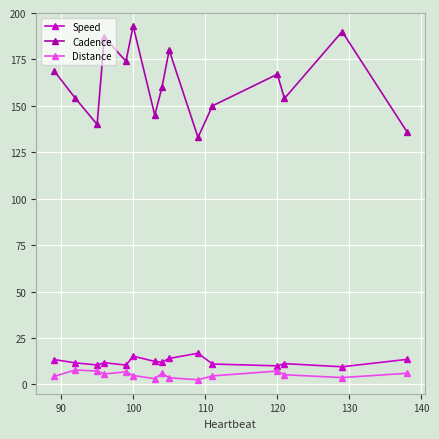

True or false: Cadence and Distance intersect in this chart.

False